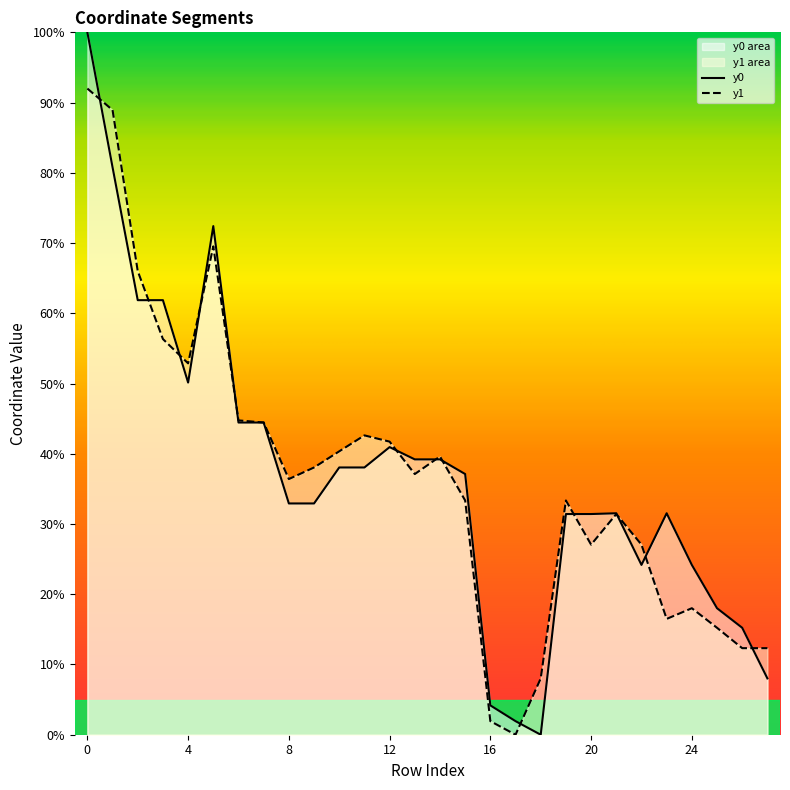

Which series ends up on top after the final intersection of y1 and y0?

y1